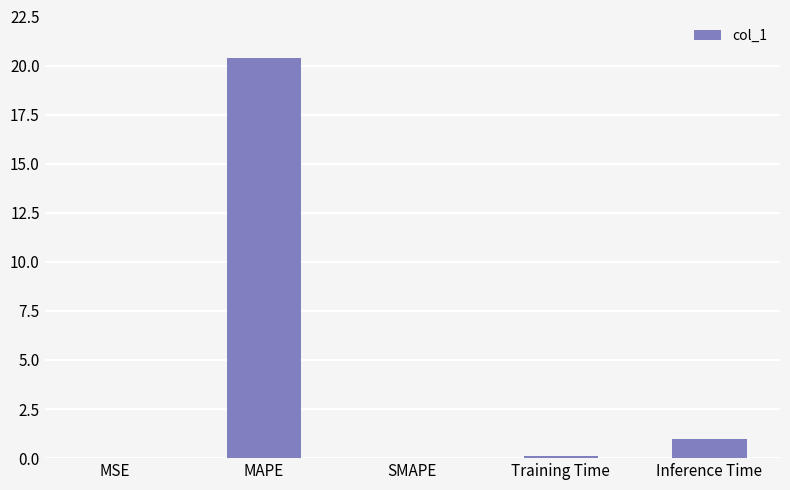

True or false: the data shows 1.0 at Inference Time.

True